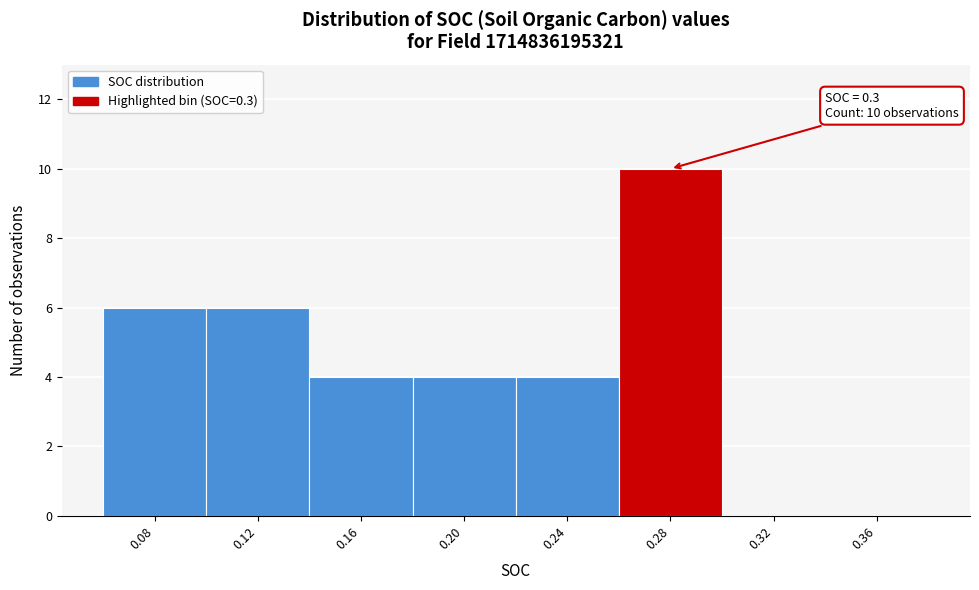

Reading right to left, what are all the values shown in this chart?

0.36=0	0.32=0	0.28=10	0.24=4	0.20=4	0.16=4	0.12=6	0.08=6